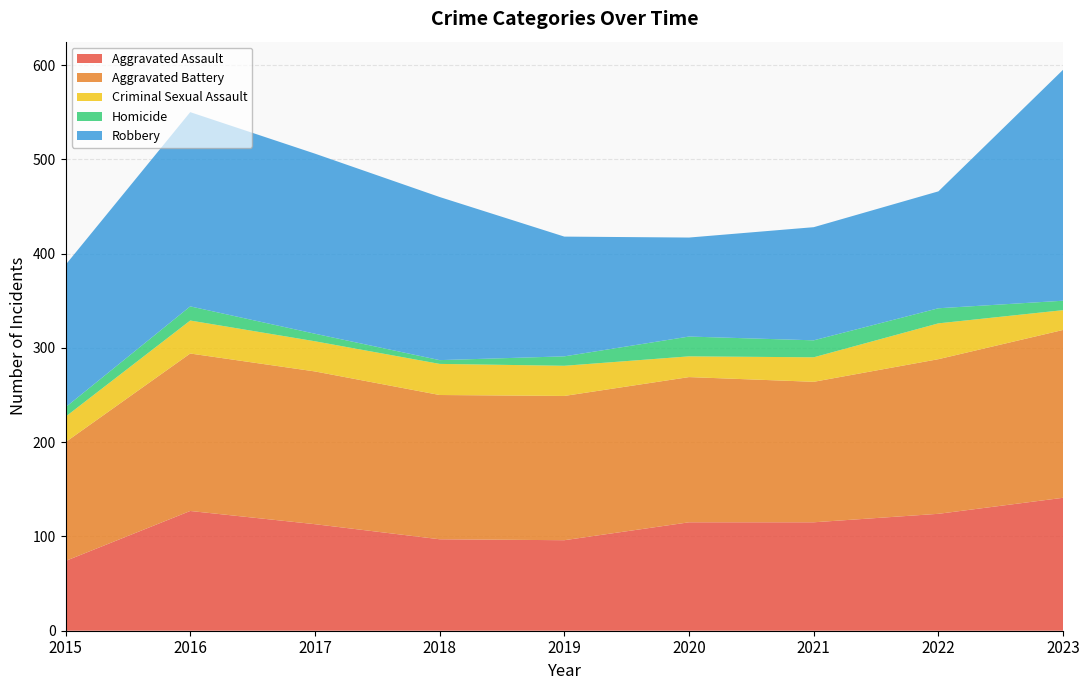

Reading left to right, transcribe all the data shown in this chart.

Aggravated Assault: 2015=74	2016=127	2017=113	2018=97	2019=96	2020=115	2021=115	2022=124	2023=141
Aggravated Battery: 2015=126	2016=167	2017=162	2018=153	2019=153	2020=154	2021=149	2022=164	2023=178
Criminal Sexual Assault: 2015=27	2016=35	2017=32	2018=33	2019=32	2020=22	2021=26	2022=38	2023=21
Homicide: 2015=10	2016=15	2017=8	2018=4	2019=10	2020=21	2021=18	2022=16	2023=10
Robbery: 2015=151	2016=206	2017=191	2018=173	2019=127	2020=105	2021=120	2022=124	2023=245